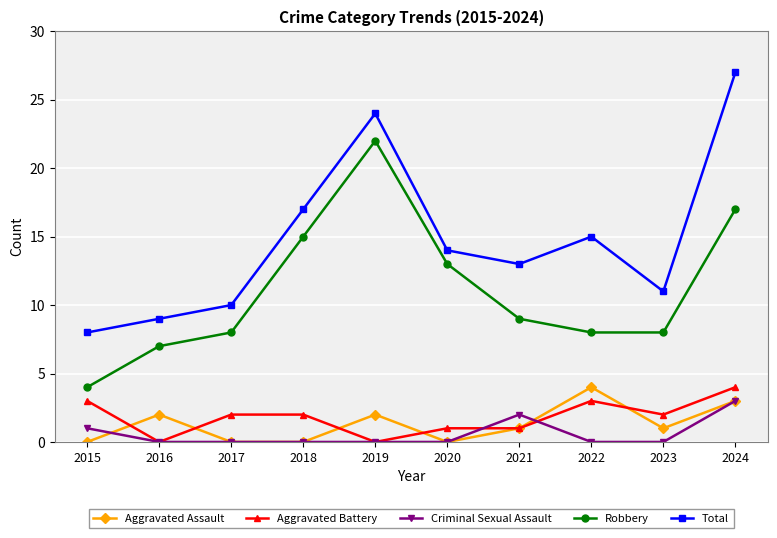

Reading left to right, transcribe all the data shown in this chart.

Aggravated Assault: 2015=0	2016=2	2017=0	2018=0	2019=2	2020=0	2021=1	2022=4	2023=1	2024=3
Aggravated Battery: 2015=3	2016=0	2017=2	2018=2	2019=0	2020=1	2021=1	2022=3	2023=2	2024=4
Criminal Sexual Assault: 2015=1	2016=0	2017=0	2018=0	2019=0	2020=0	2021=2	2022=0	2023=0	2024=3
Robbery: 2015=4	2016=7	2017=8	2018=15	2019=22	2020=13	2021=9	2022=8	2023=8	2024=17
Total: 2015=8	2016=9	2017=10	2018=17	2019=24	2020=14	2021=13	2022=15	2023=11	2024=27